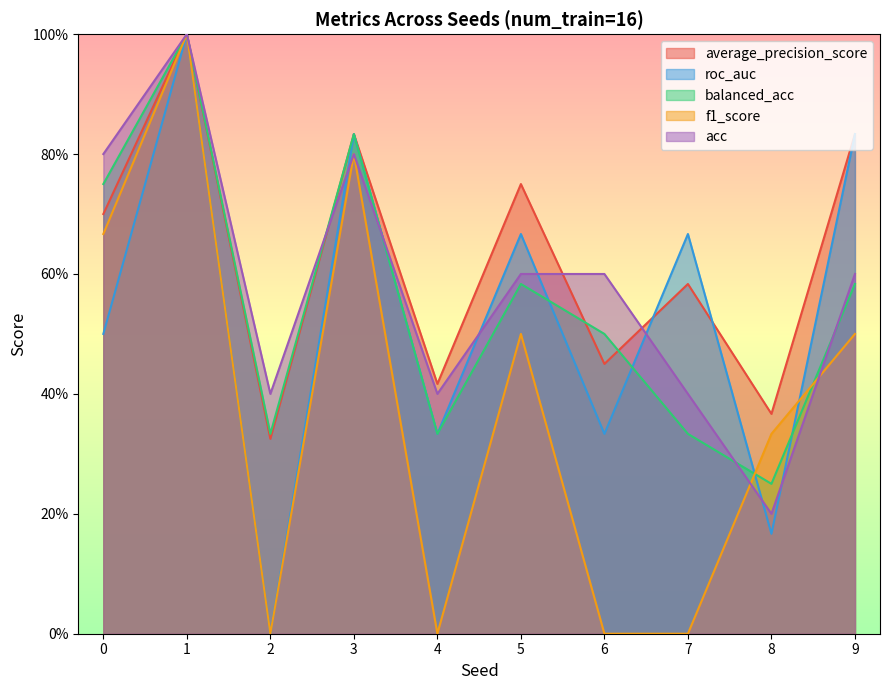

How many lines are shown in the chart?

5